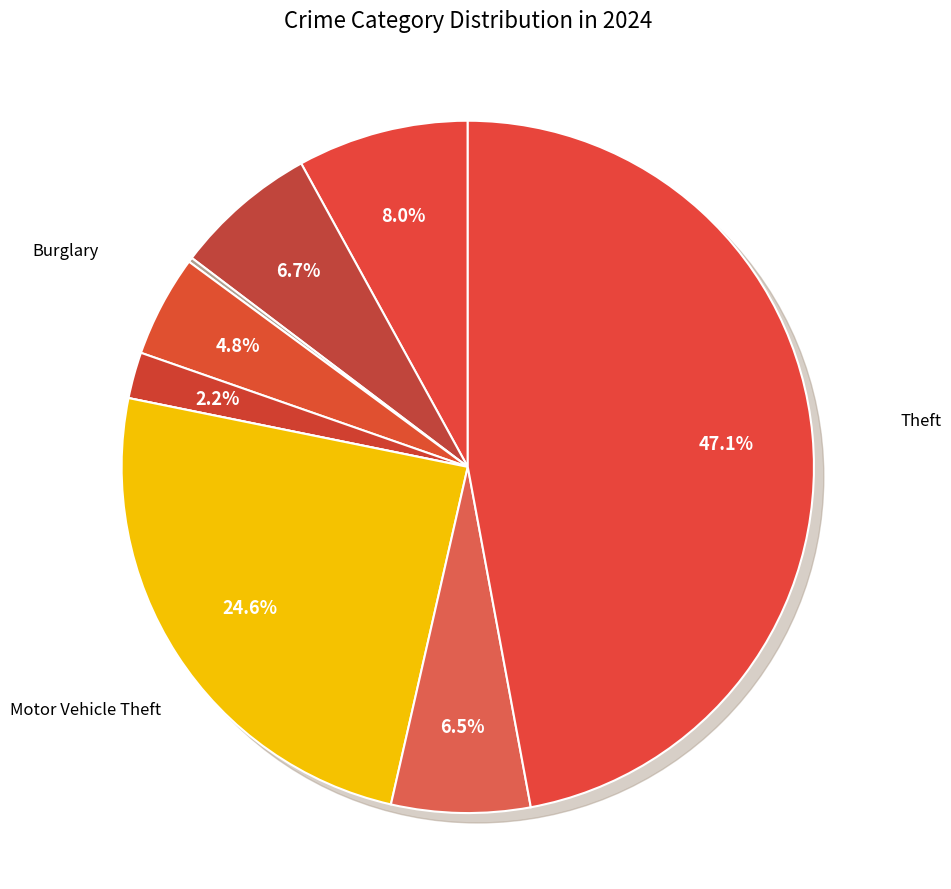

To the nearest percent, what portion does Aggravated Assault represent?

8%